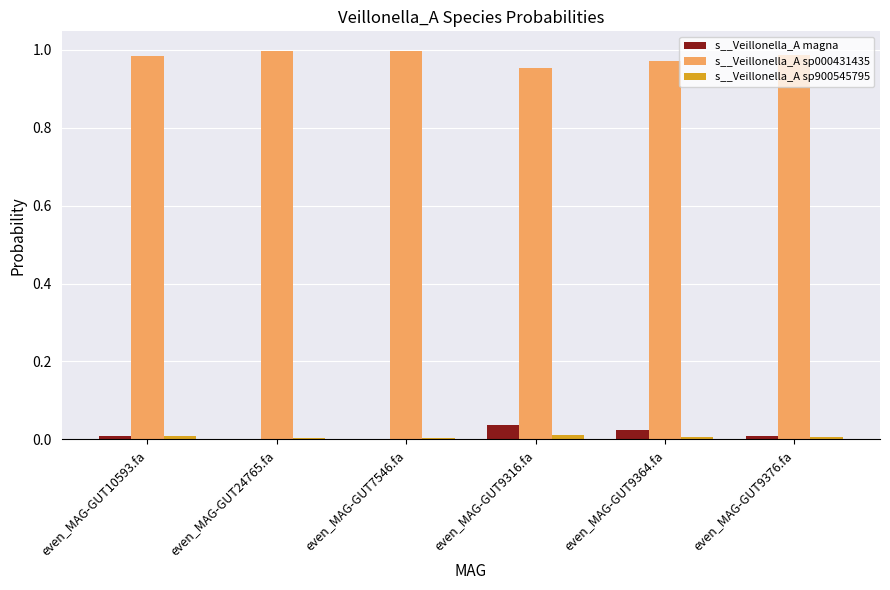

Which series has the largest total across all categories?

s__Veillonella_A sp000431435